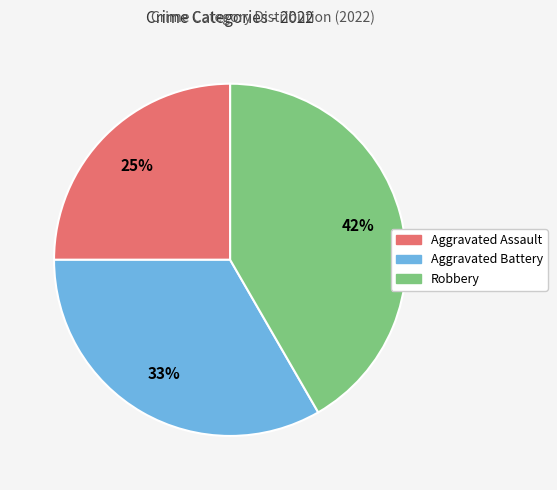

To the nearest percent, what is the average slice percentage?

33%